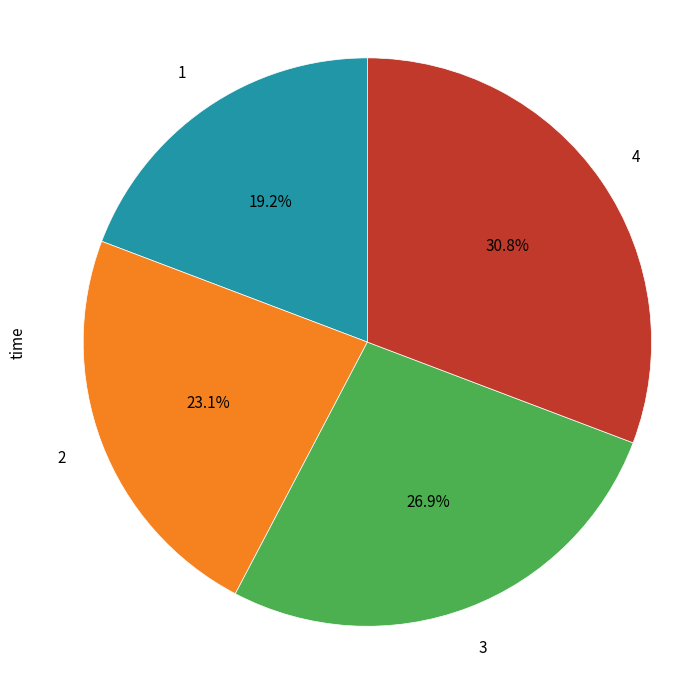

The 3 slice represents 37% of the pie. True or false?

False